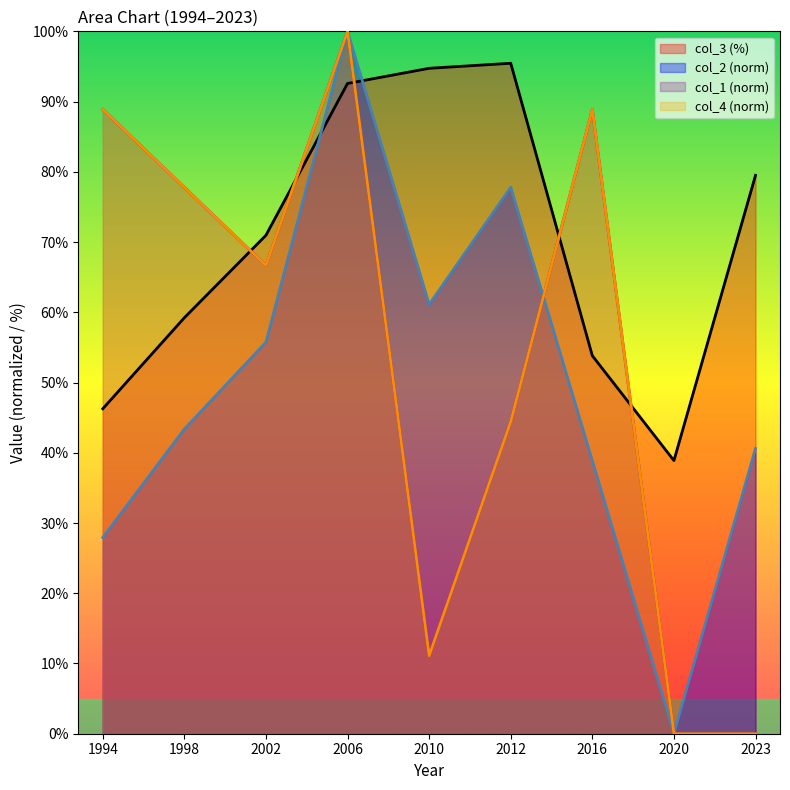

Which series has the largest range (max minus min)?

col_2